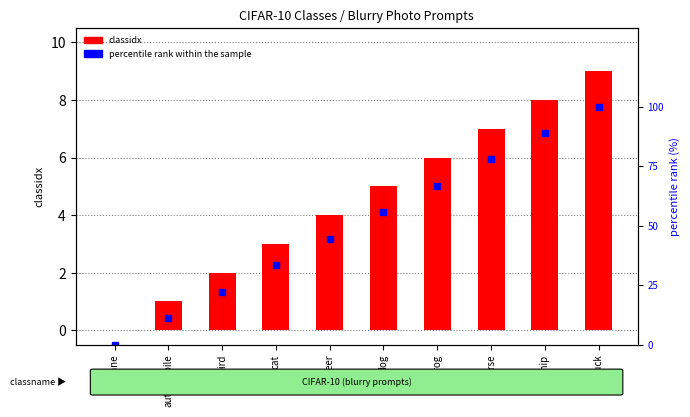

What are all the series names shown in the legend?

classidx, percentile rank within the sample